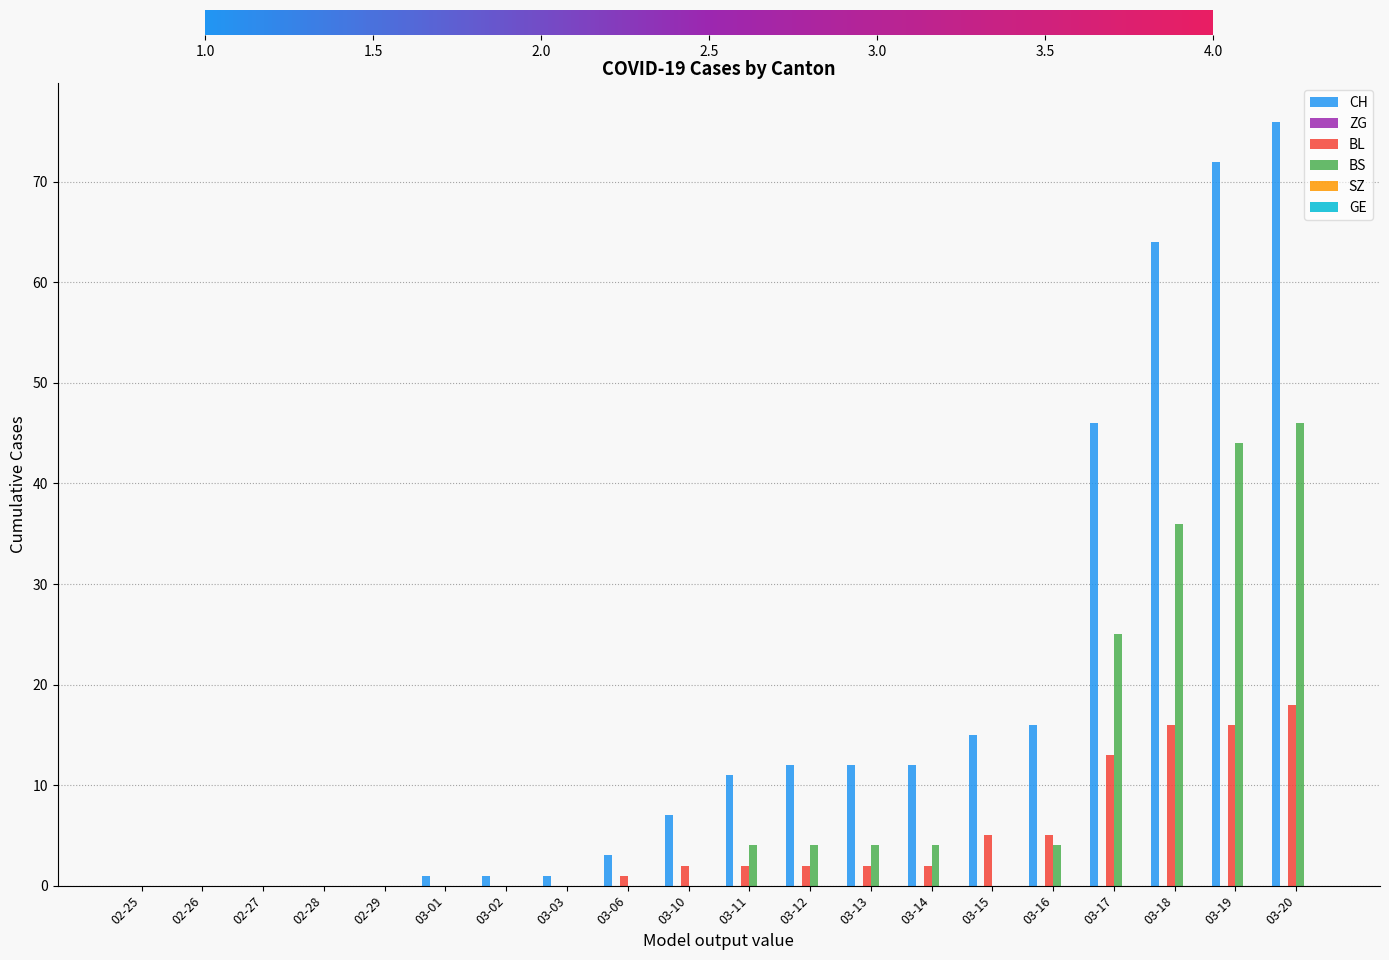

True or false: BS has a value of -32 at 02-27.

False